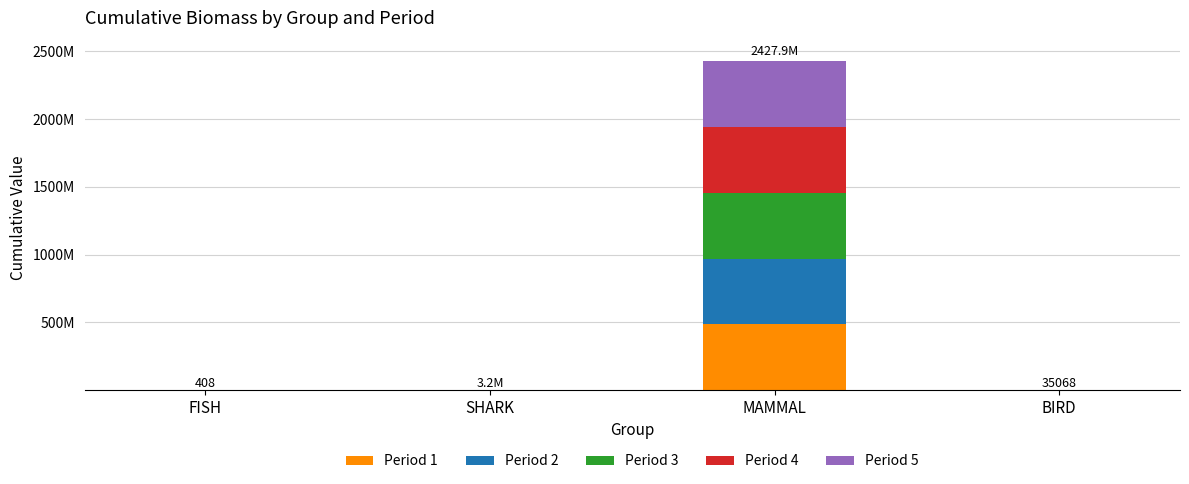

What is the minimum value for Period 1?

21.6